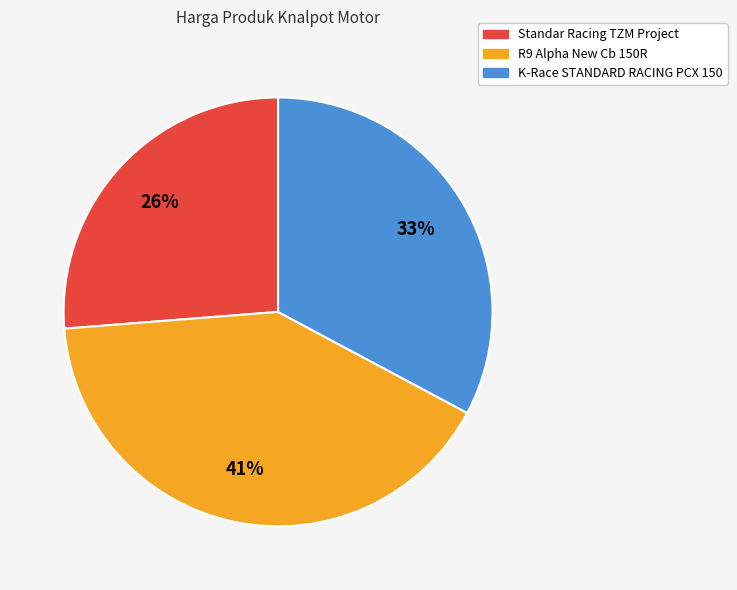

Is it true that K-Race STANDARD RACING PCX 150 is 33% of the pie?

True